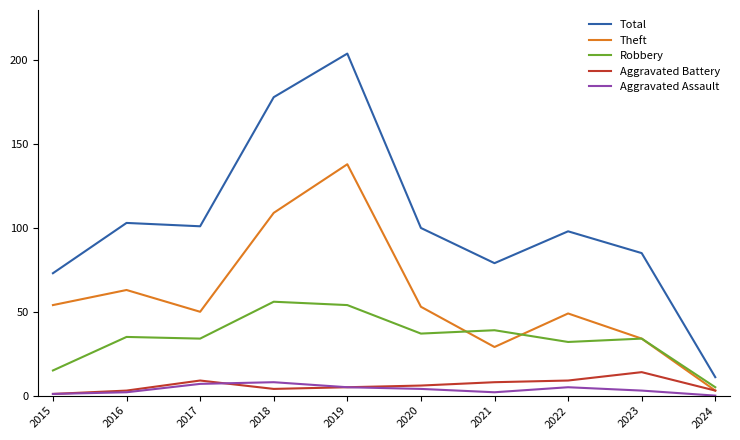

True or false: Total has a value of 178 at 2018.

True